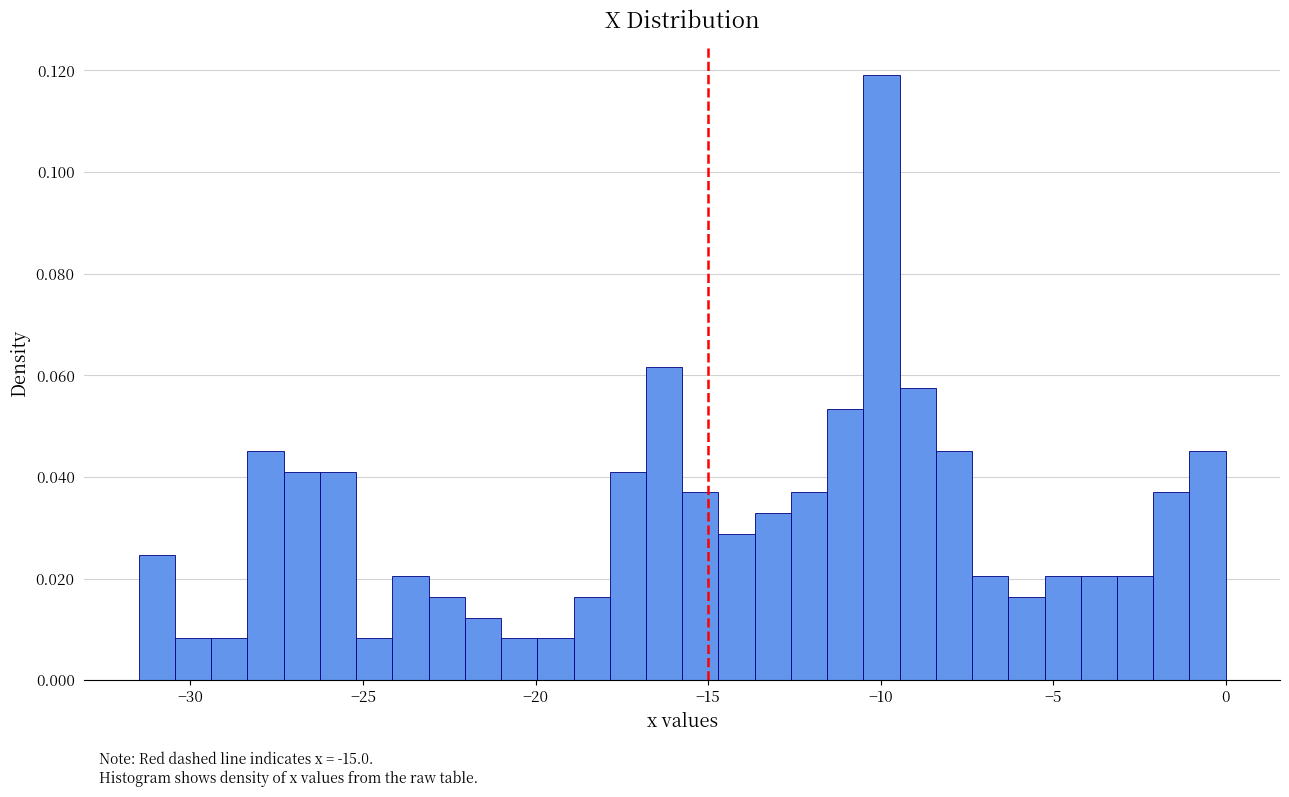

Around what value on the x-axis is the tallest bar? Give the approximate position of its centre, as read against the axis.

-10.0